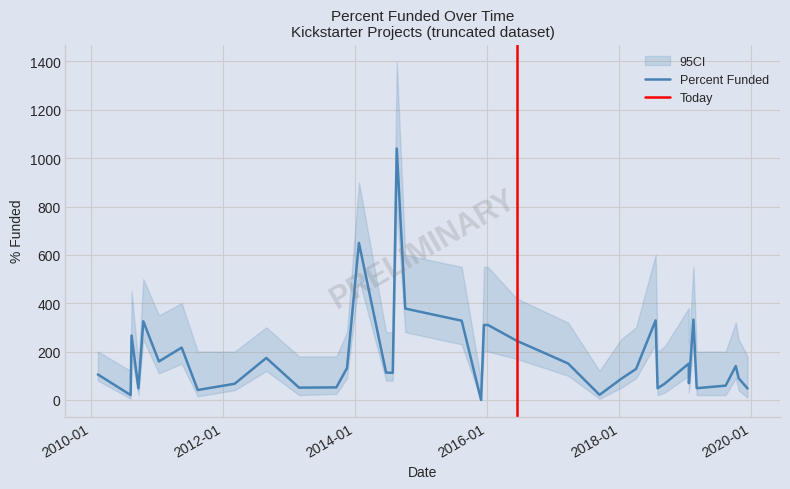

What is the highest value of the Percent Funded series?

1040.0